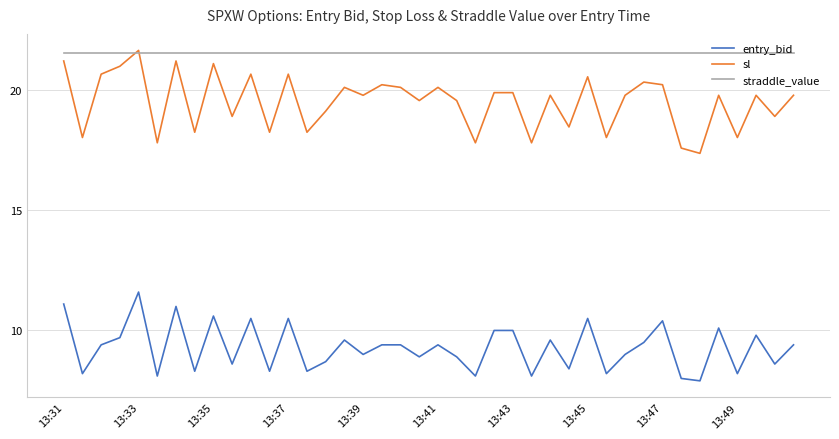

True or false: straddle_value and entry_bid cross at least once.

False